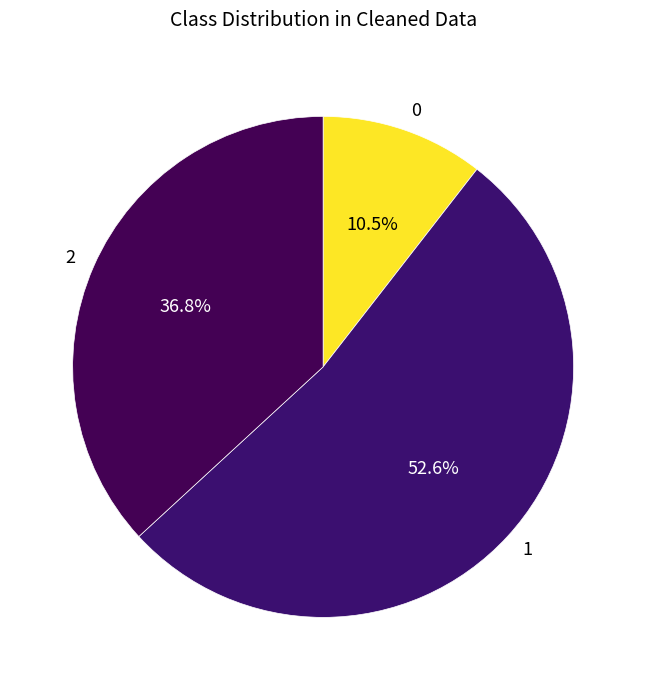

What percentage is NOT represented by 2?

63.2%